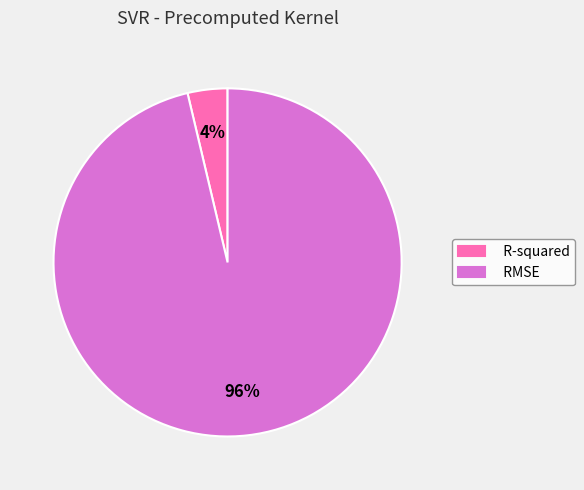

True or false: RMSE accounts for 96% of the total.

True